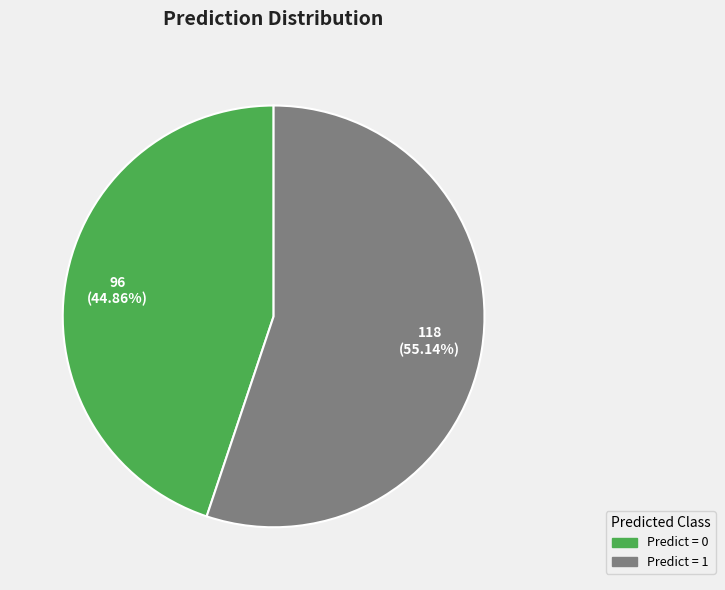

Between Predict = 0 and Predict = 1, which is larger?

Predict = 1